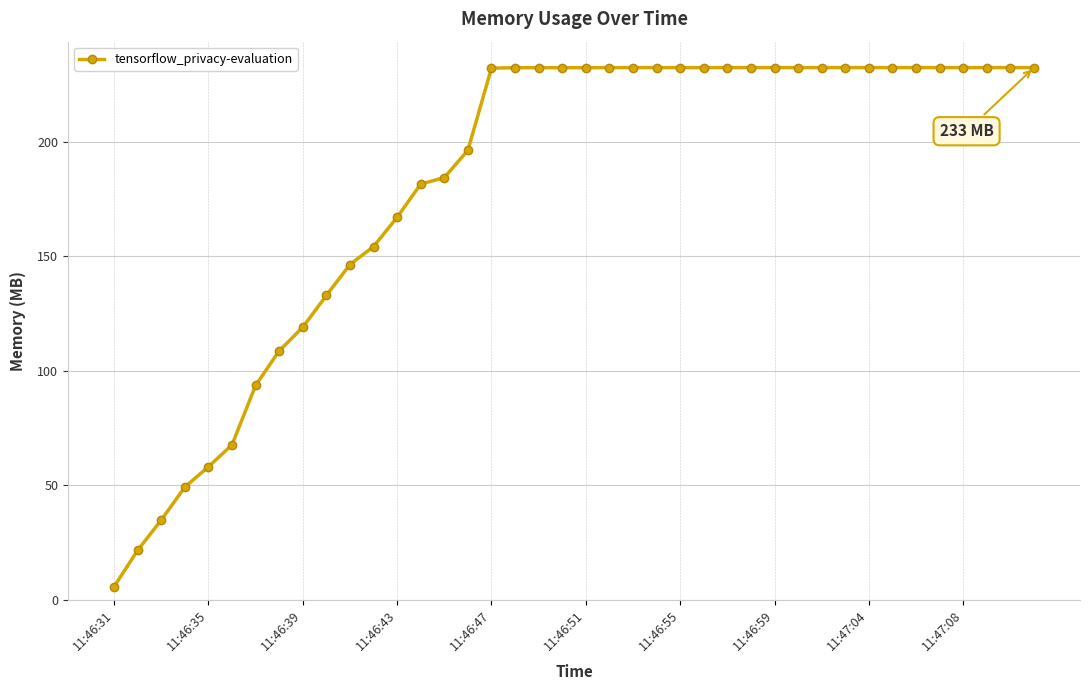

What is the sum of all values?

7302.9